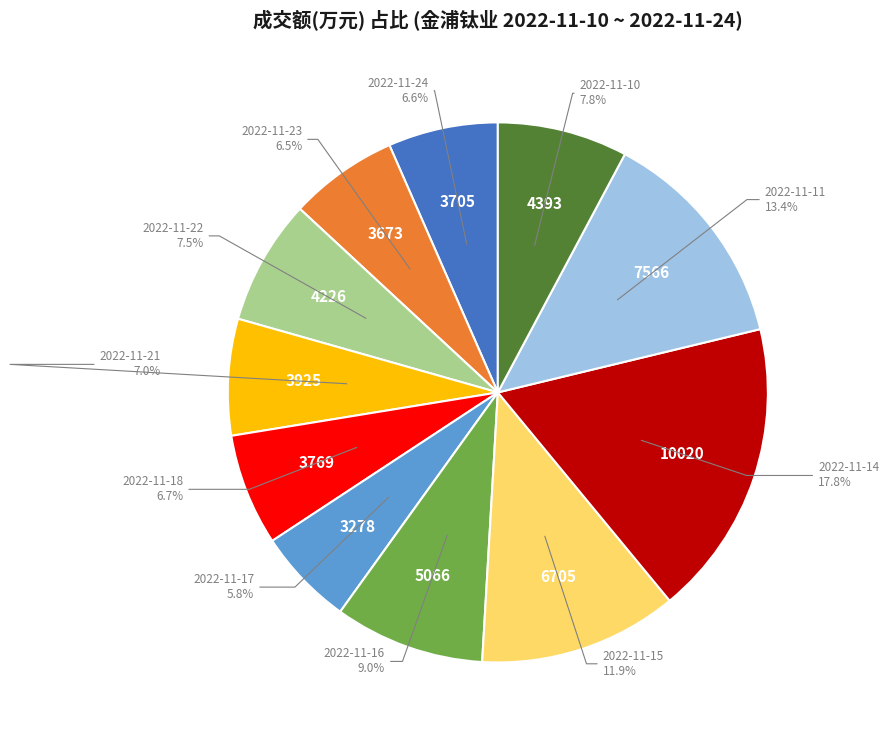

Is there a majority slice in this chart?

No